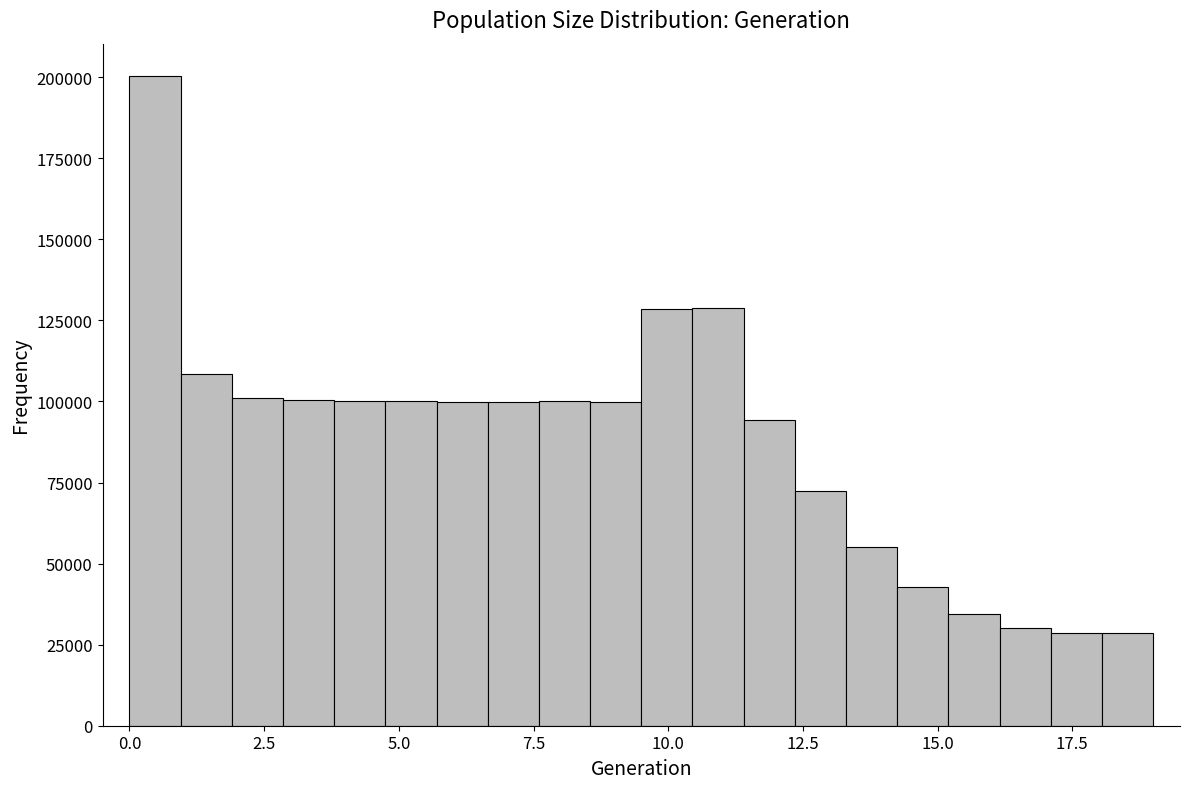

Around what value on the x-axis is the tallest bar? Give the approximate position of its centre, as read against the axis.

0.5